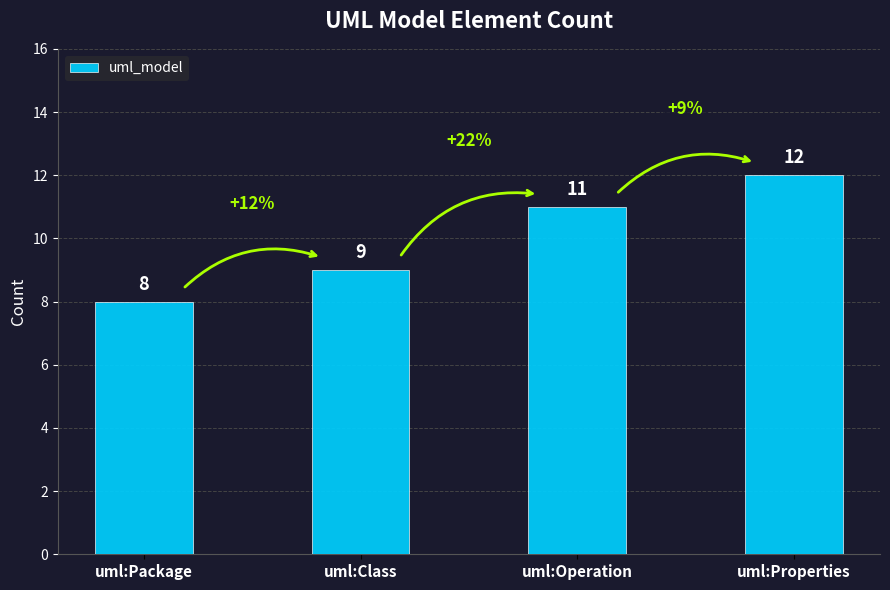

What is the average value?

10